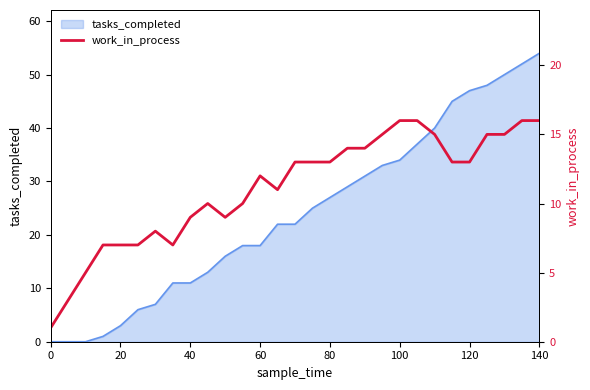

At which label does tasks_completed reach its peak?

140